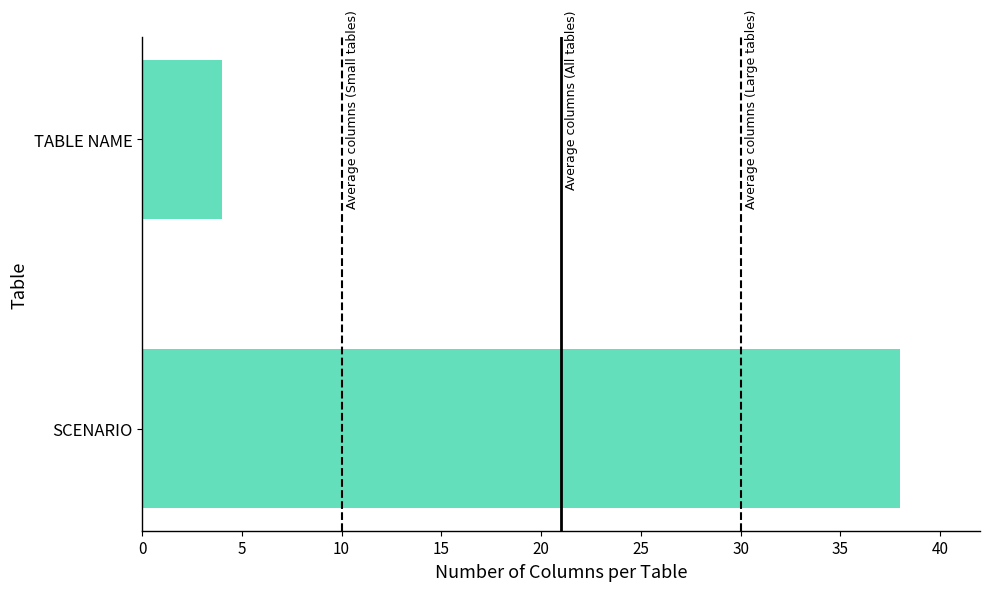

What is the change in value from SCENARIO to TABLE NAME?

-34